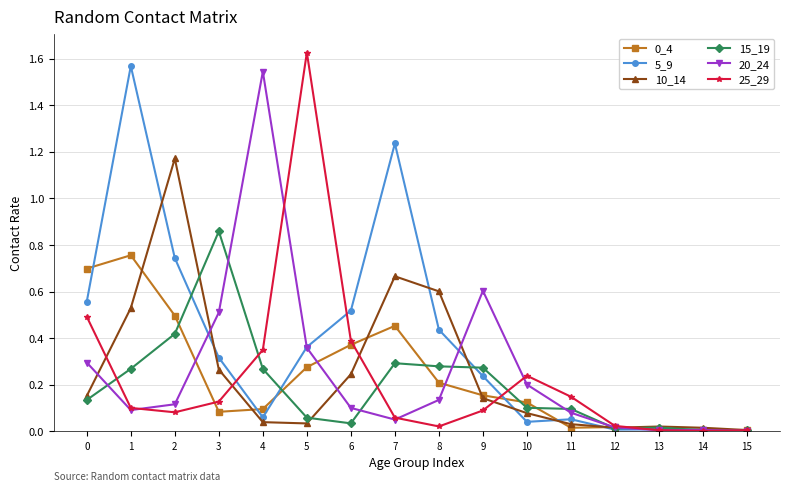

The value of 20_24 at 0 is 0.3. True or false?

True